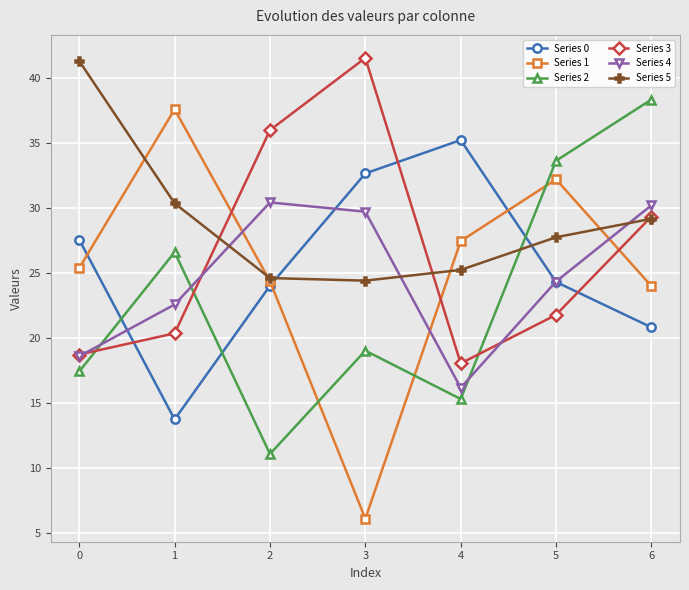

The value of Series 3 at 2 is 36.0. True or false?

True